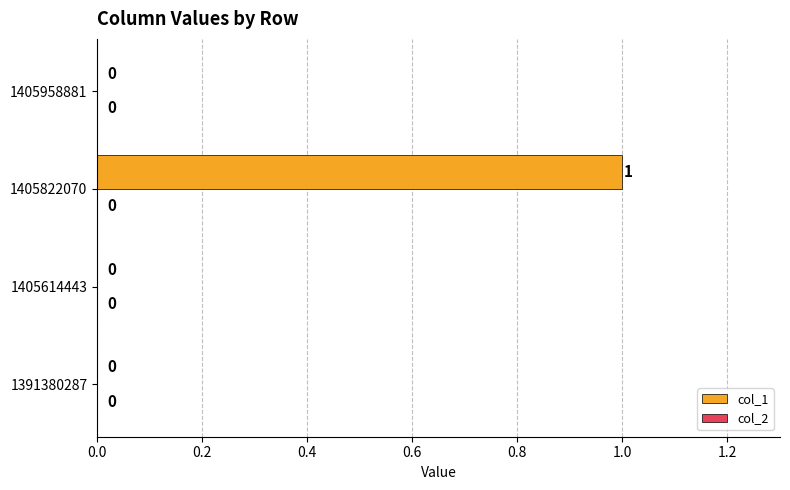

How many distinct data groups are displayed?

1